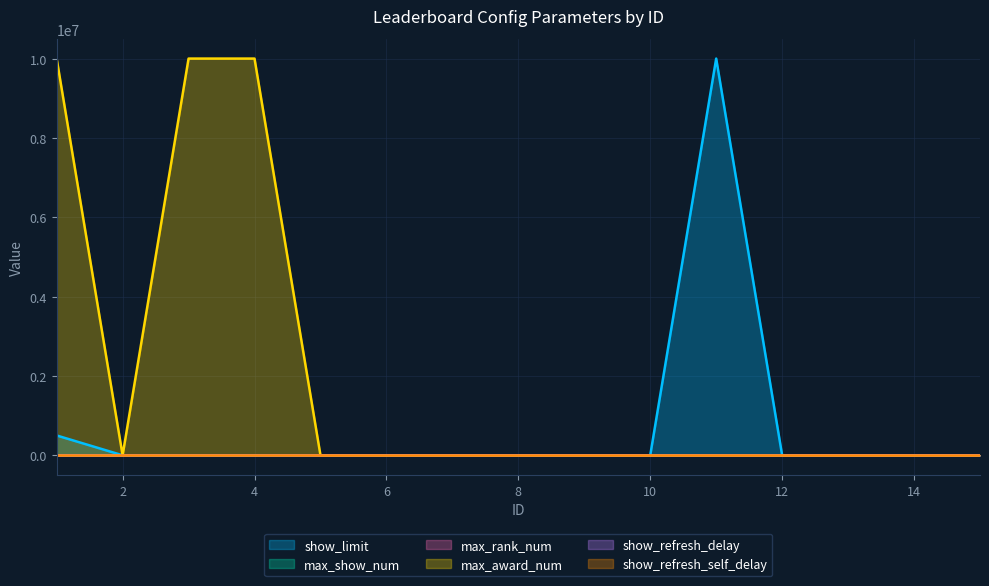

How many distinct data groups are displayed?

6